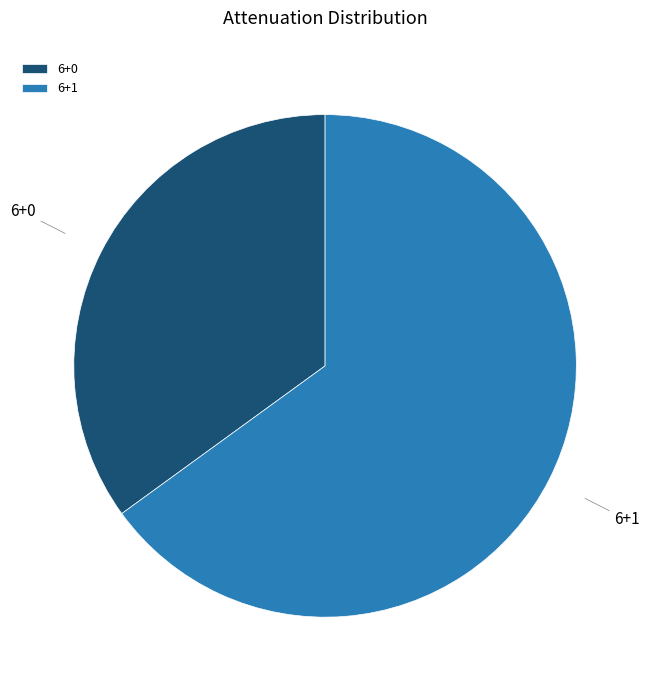

What is the smallest slice in the pie chart?

6+0